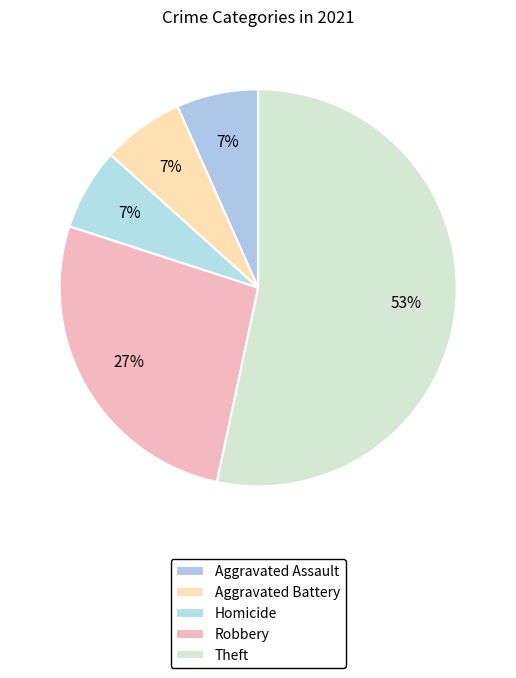

How many slices are in this pie chart?

5